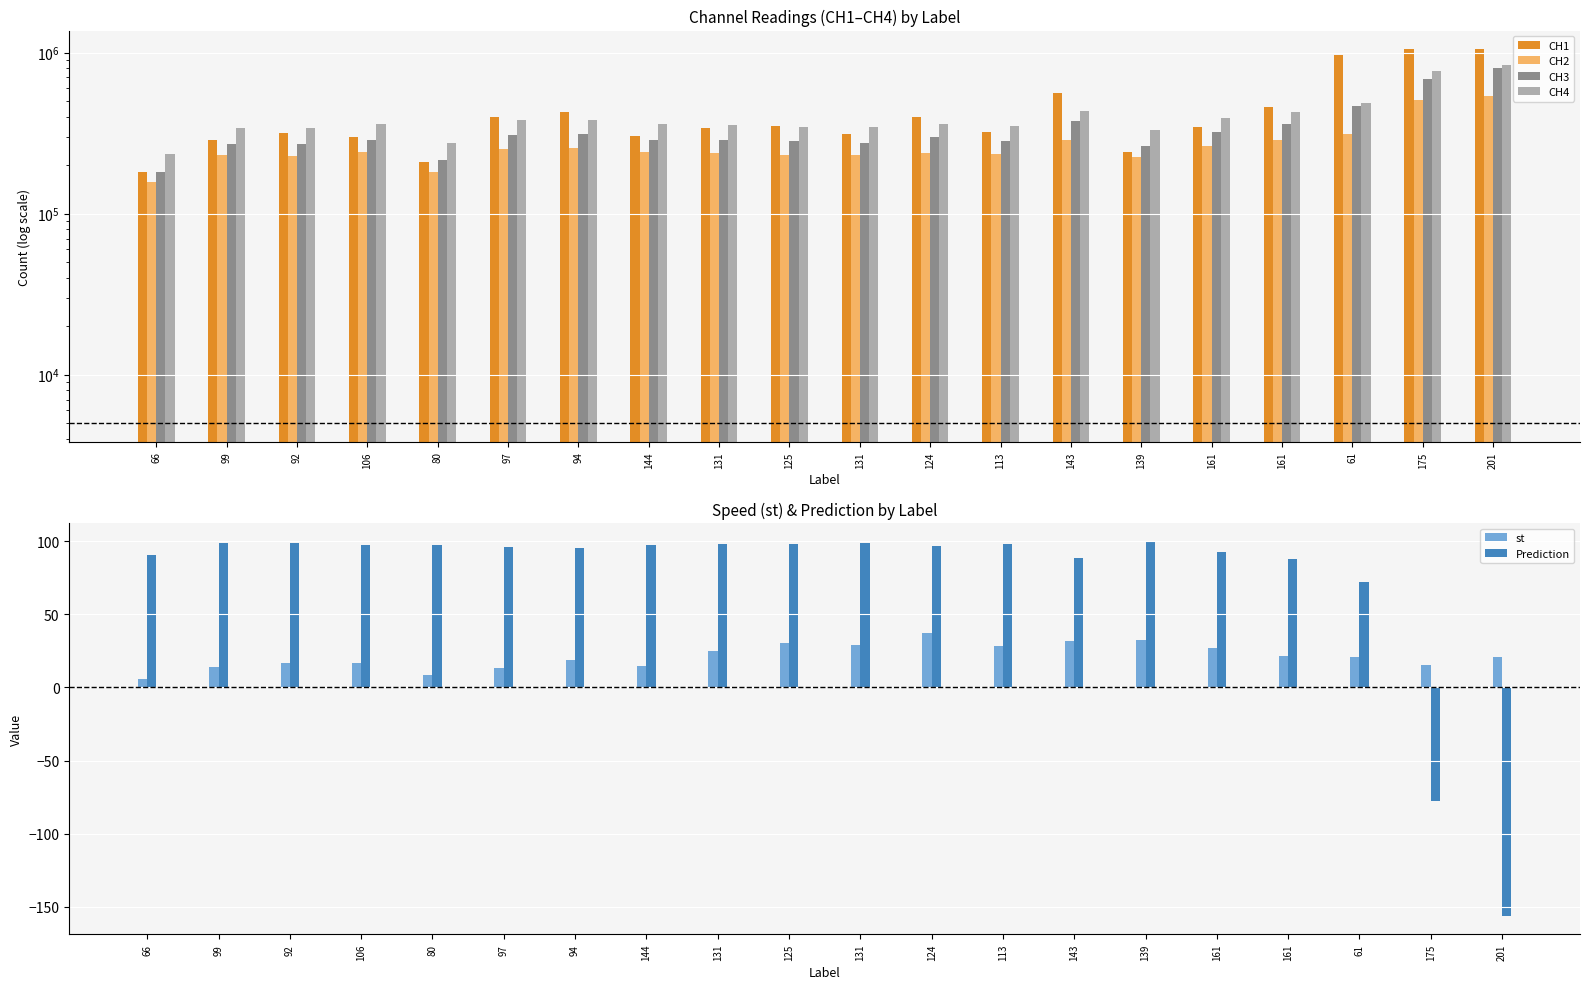

Is it true that CH3 equals 319891.2 at 61?

False